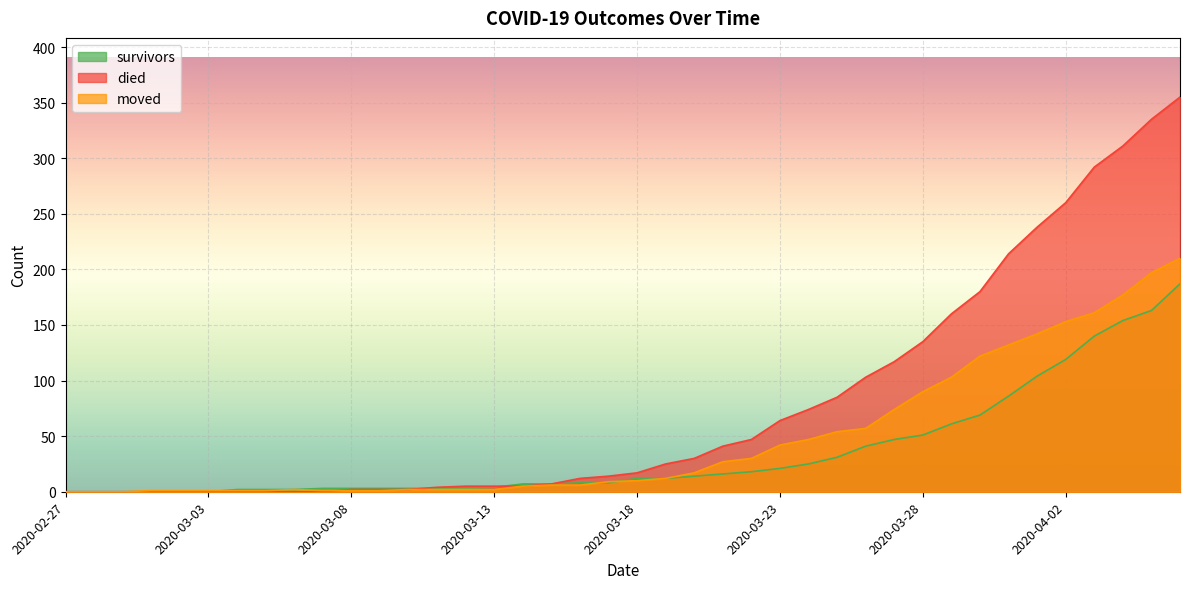

Reading right to left, transcribe all the data shown in this chart.

survivors: 187	163	154	140	119	104	86	69	61	51	47	41	31	25	21	18	16	14	12	12	8	8	7	7	4	3	3	3	3	3	3	2	2	2	0	0	0	0	0	0
died: 355	335	311	292	260	238	214	180	160	135	117	103	85	74	64	47	41	30	25	17	14	12	7	5	5	5	4	2	2	2	0	0	0	0	0	0	0	0	0	0
moved: 210	197	177	161	153	142	132	122	103	90	74	57	54	47	42	30	27	17	12	10	9	6	6	5	2	2	2	2	1	1	1	2	1	1	1	1	1	0	0	0